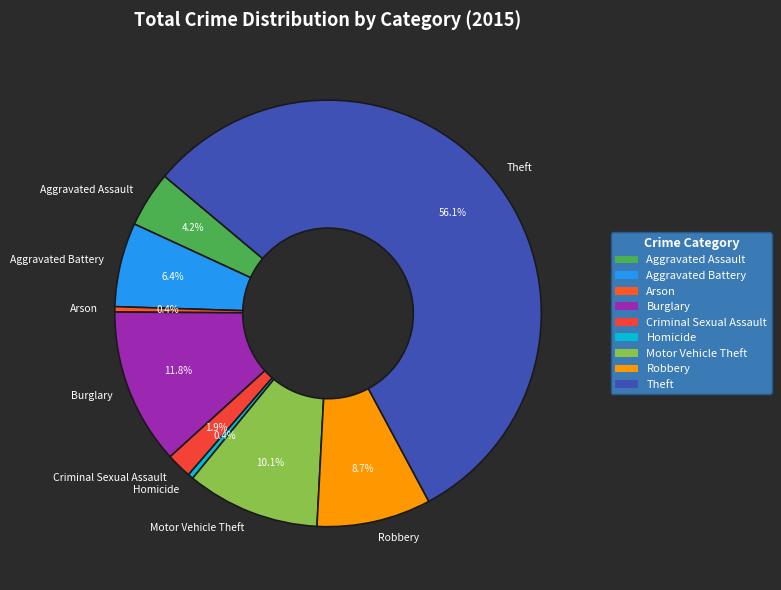

Approximately how many times larger is the value at Arson compared to Criminal Sexual Assault?

0.2